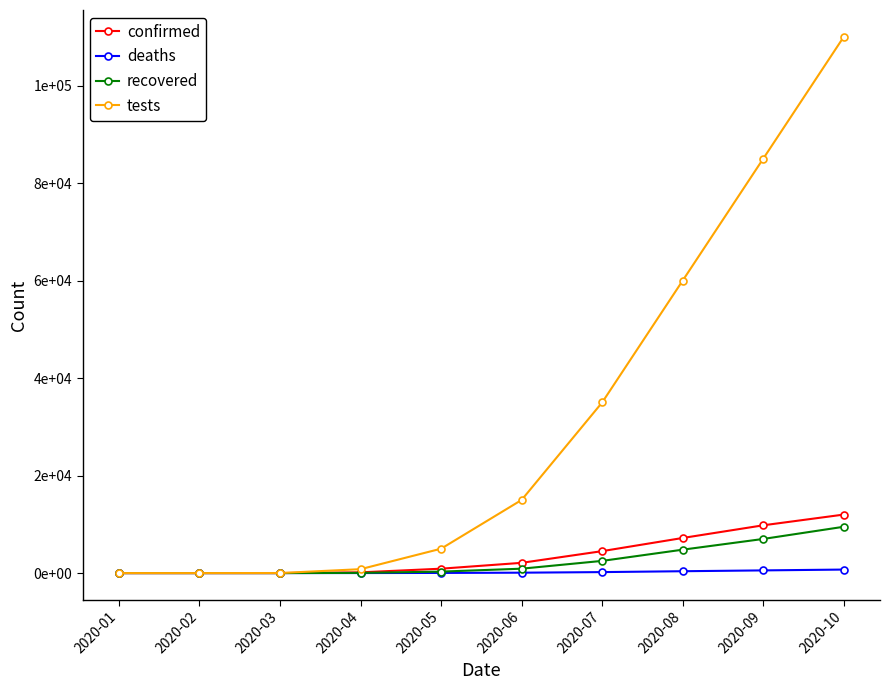

List the series in order of their peak value, highest first.

tests, confirmed, recovered, deaths